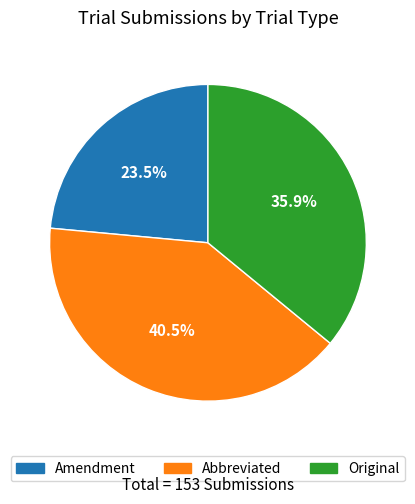

Which category has the smallest portion of the pie?

Amendment